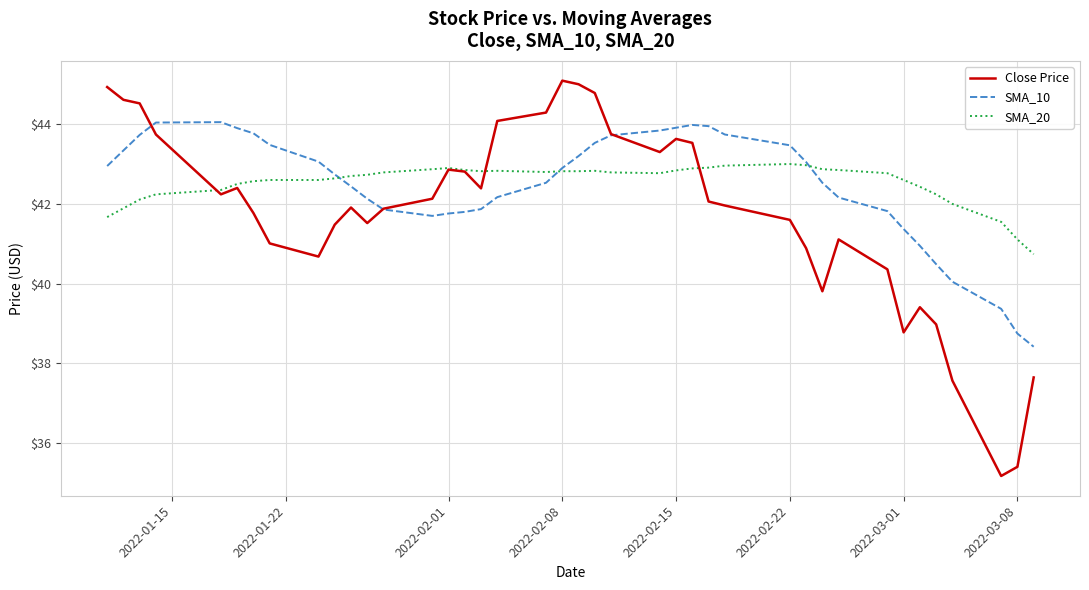

What is the greatest value displayed?

45.1